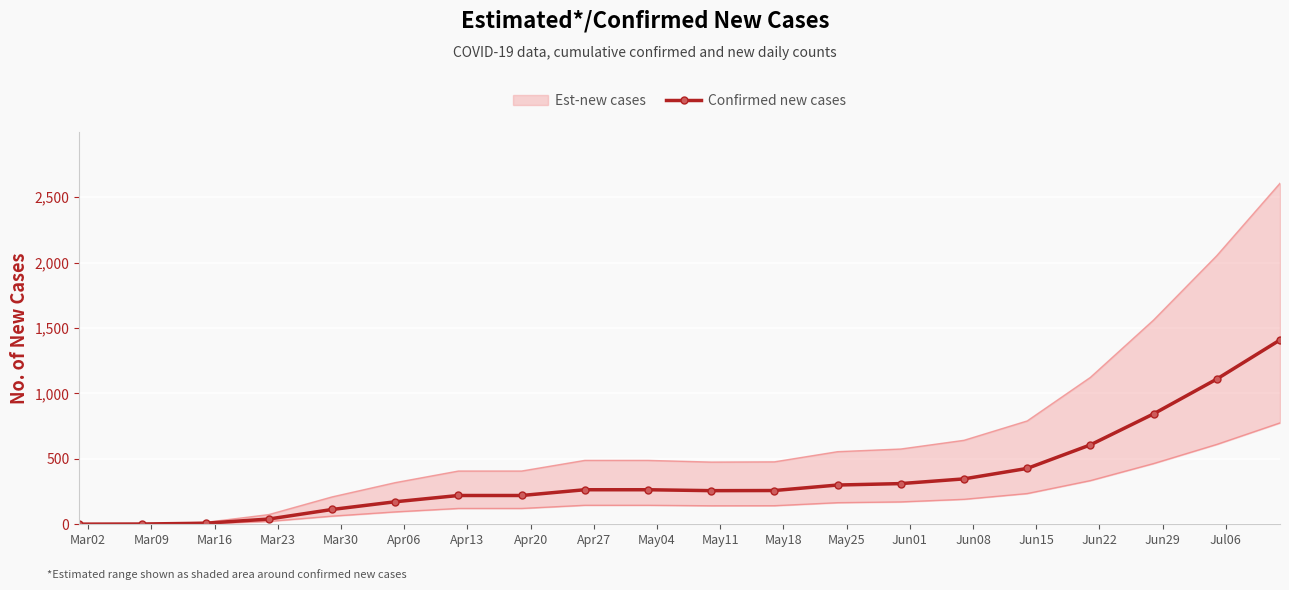

How many data points in Confirmed new cases are less than 264?

10